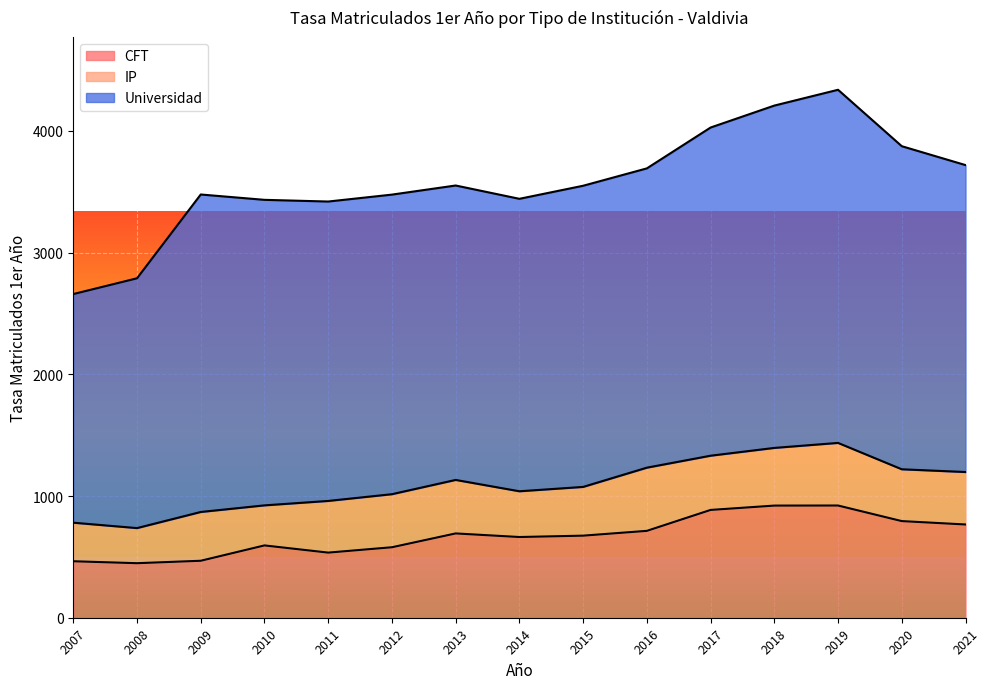

List the series in order of their peak value, lowest first.

IP, CFT, Universidad